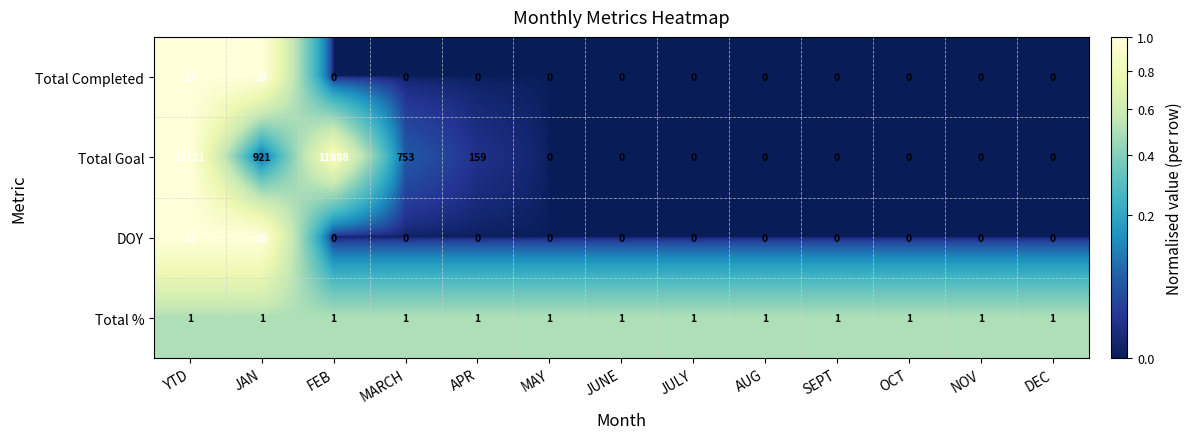

At how many categories does at least one series exceed 0?

13